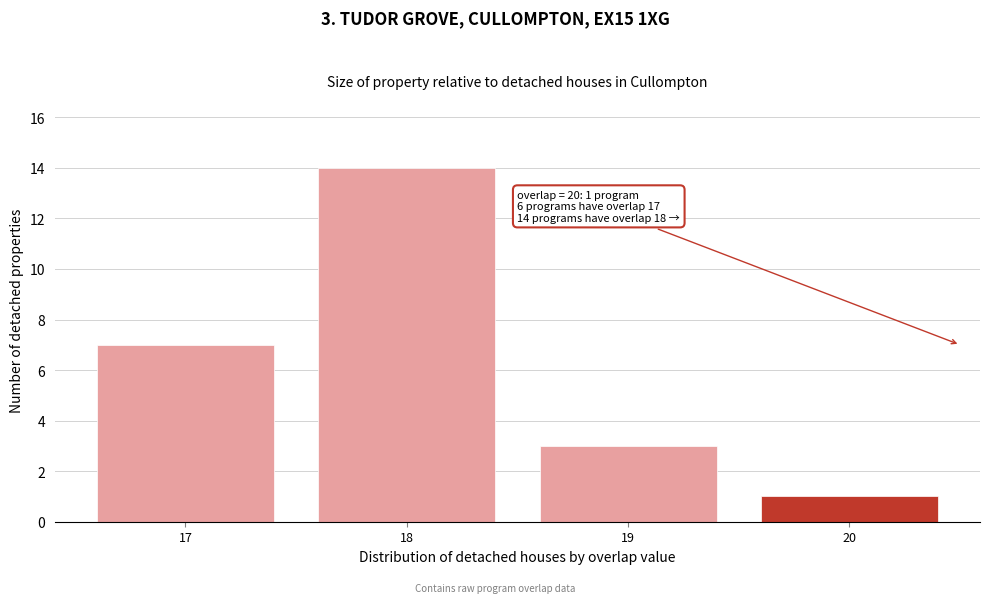

Reading left to right, list all the values displayed in this chart.

7	14	3	1